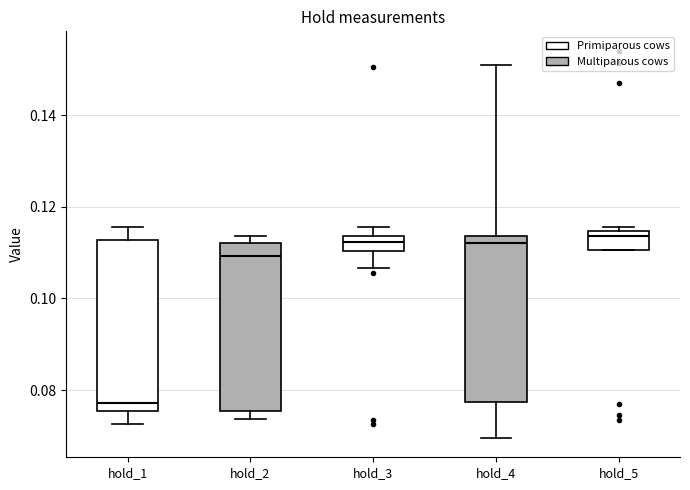

Reading left to right, transcribe this box plot: for each box, give where its median line is, the range the box spans, and where its two whiskers end, as read against the y-axis. The values are not printed on the chart, so give them approximately, as read against the axis.

hold_1: median 0.078, box 0.076 to 0.112, whiskers 0.072 to 0.116
hold_2: median 0.110, box 0.076 to 0.112, whiskers 0.074 to 0.114
hold_3: median 0.112, box 0.110 to 0.114, whiskers 0.106 to 0.116
hold_4: median 0.112, box 0.078 to 0.114, whiskers 0.070 to 0.152
hold_5: median 0.114 (just below the box's upper edge), box 0.110 to 0.114, whiskers 0.110 to 0.116